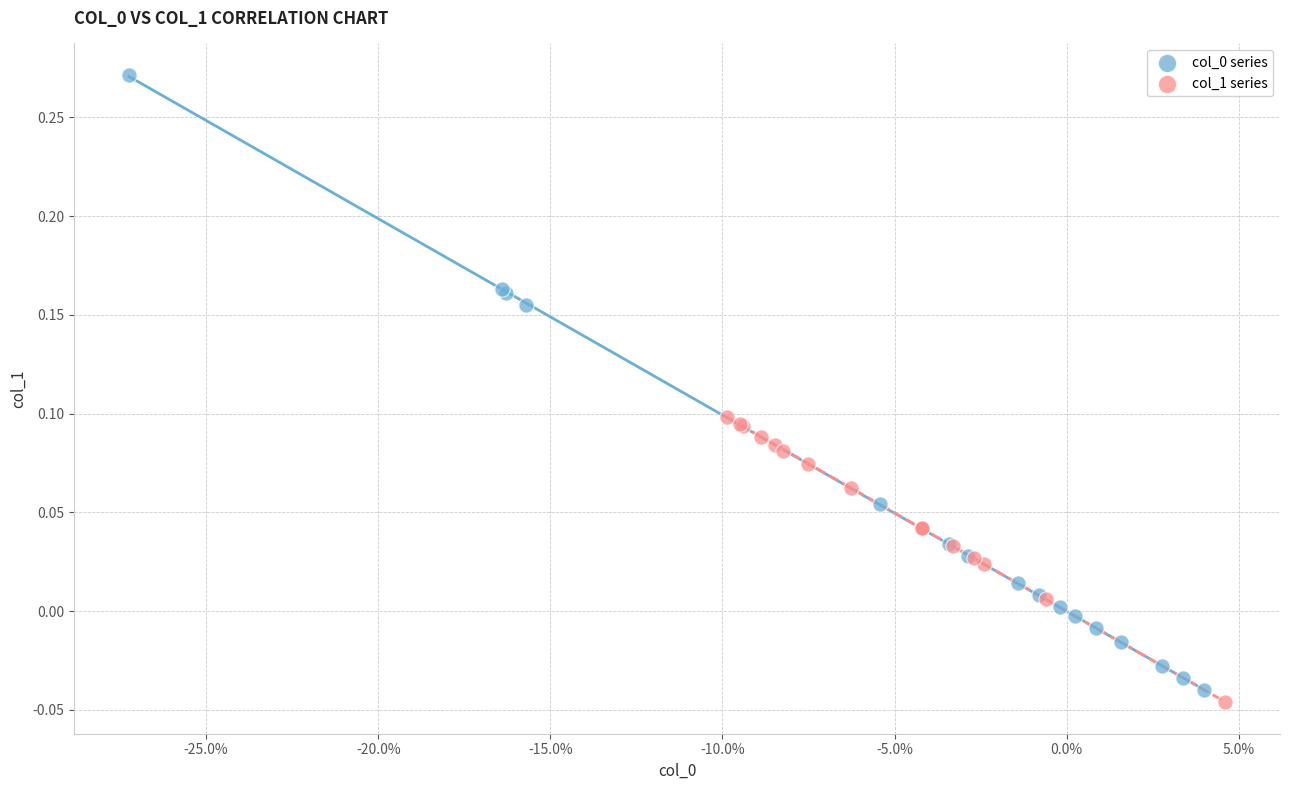

Which series reaches the minimum Y coordinate?

col_1 series